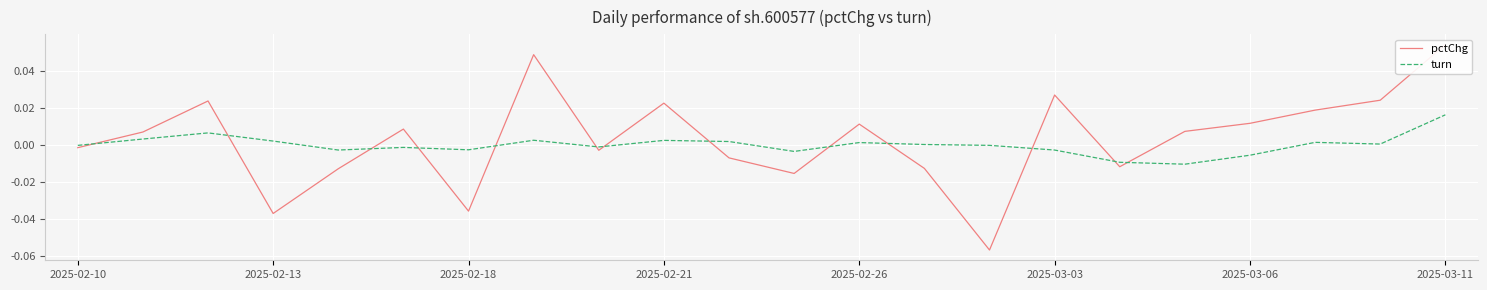

How many values in the pctChg series exceed 0?

12